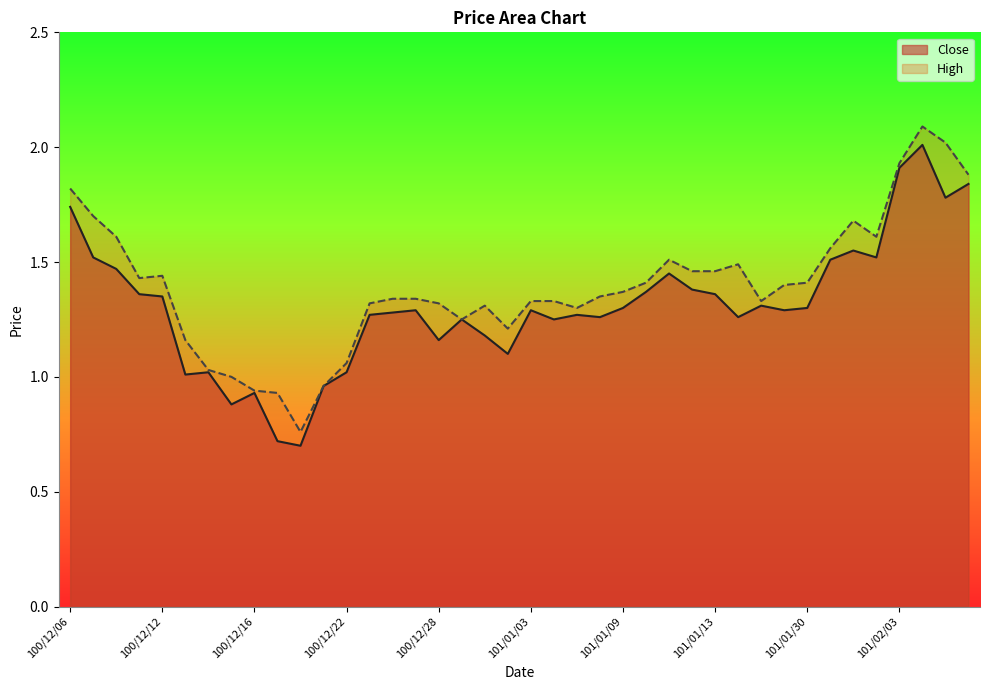

Which label corresponds to the smallest value in the chart?

100/12/20